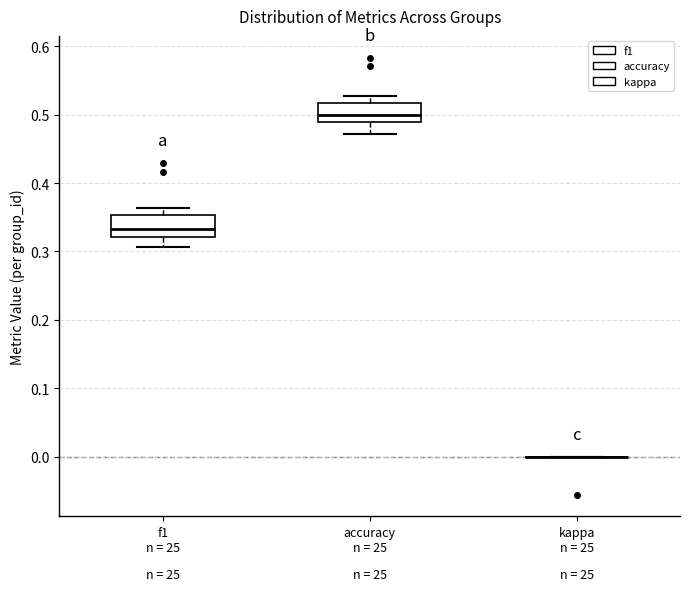

Reading left to right, transcribe this box plot: for each box, give where its median line is, the range the box spans, and where its two whiskers end, as read against the y-axis. The values are not printed on the chart, so give them approximately, as read against the axis.

f1 n = 25: median 0.33, box 0.32 to 0.35, whiskers 0.31 to 0.36
accuracy n = 25: median 0.50, box 0.49 to 0.52, whiskers 0.47 to 0.53
kappa n = 25: box collapsed to a line at 0.00, whiskers 0.00 to 0.00